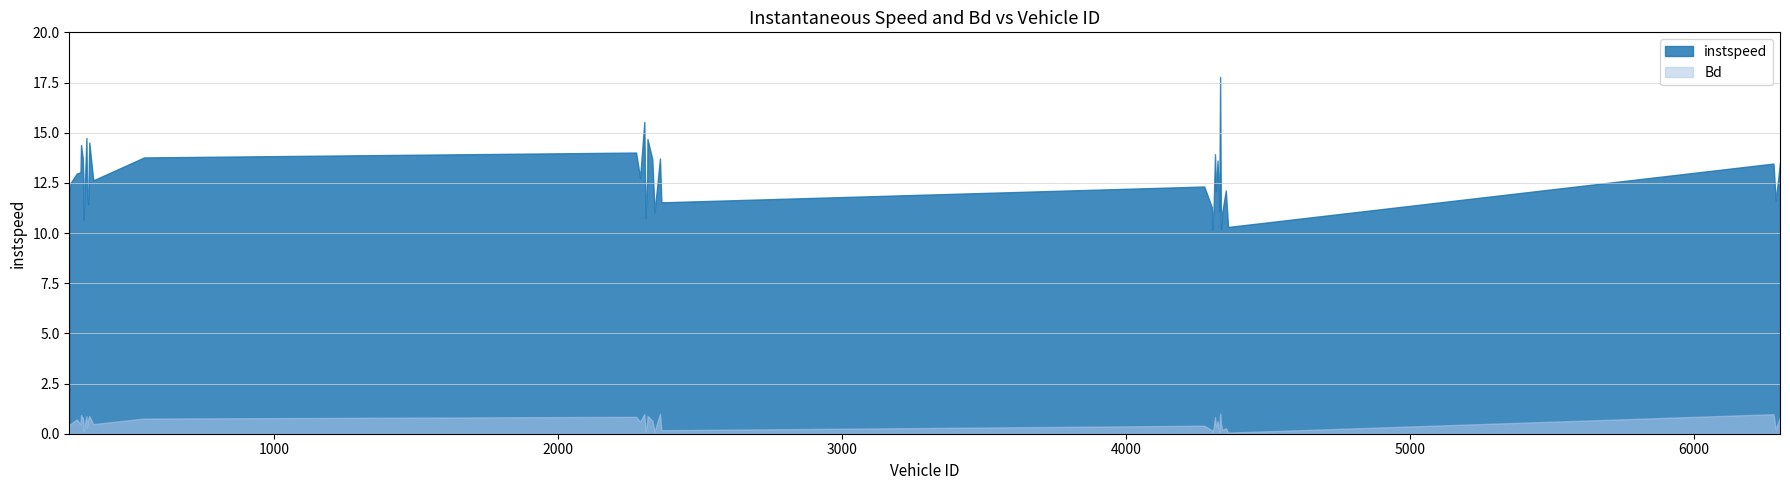

True or false: instspeed and Bd intersect in this chart.

False